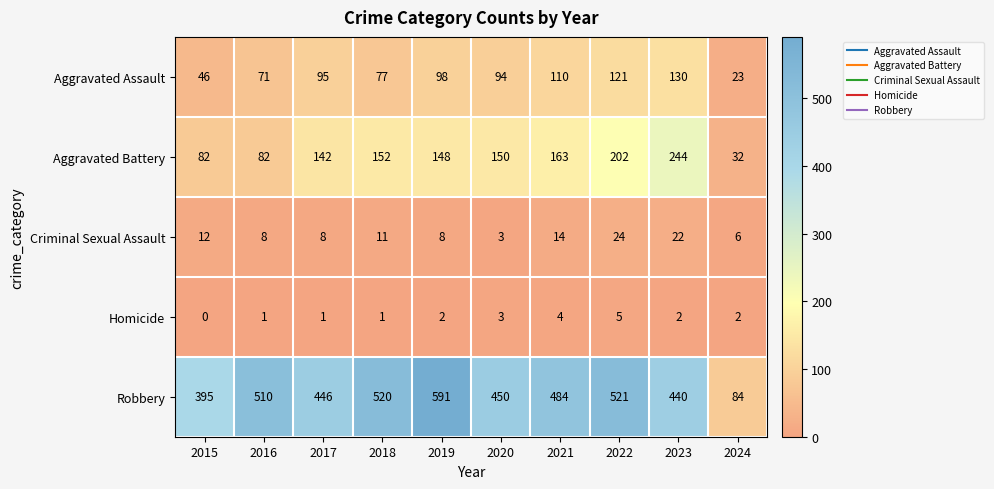

List the series in order of their peak value, highest first.

Robbery, Aggravated Battery, Aggravated Assault, Criminal Sexual Assault, Homicide